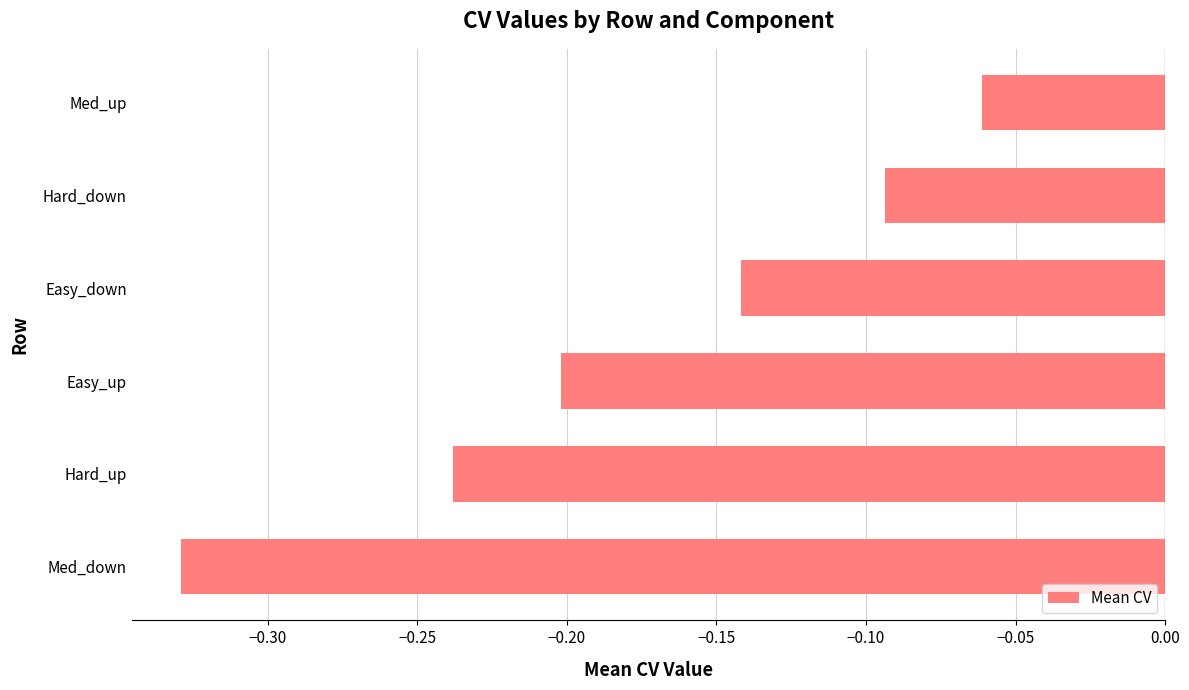

What is the sum of all values?

-1.1